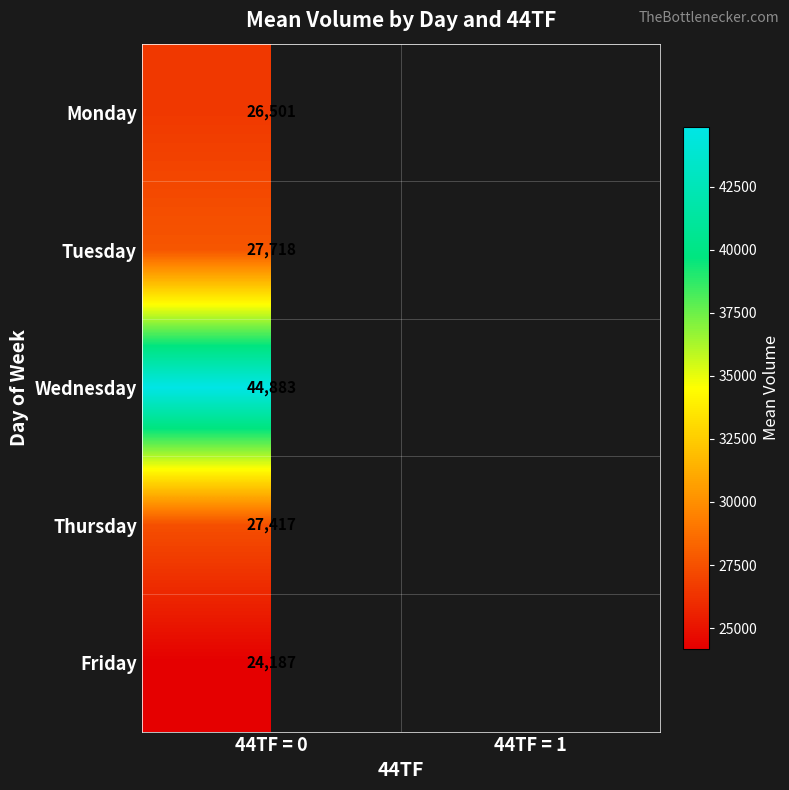

Is the value of Thursday at 44TF = 0 greater than the value of Friday at 44TF = 0?

Yes